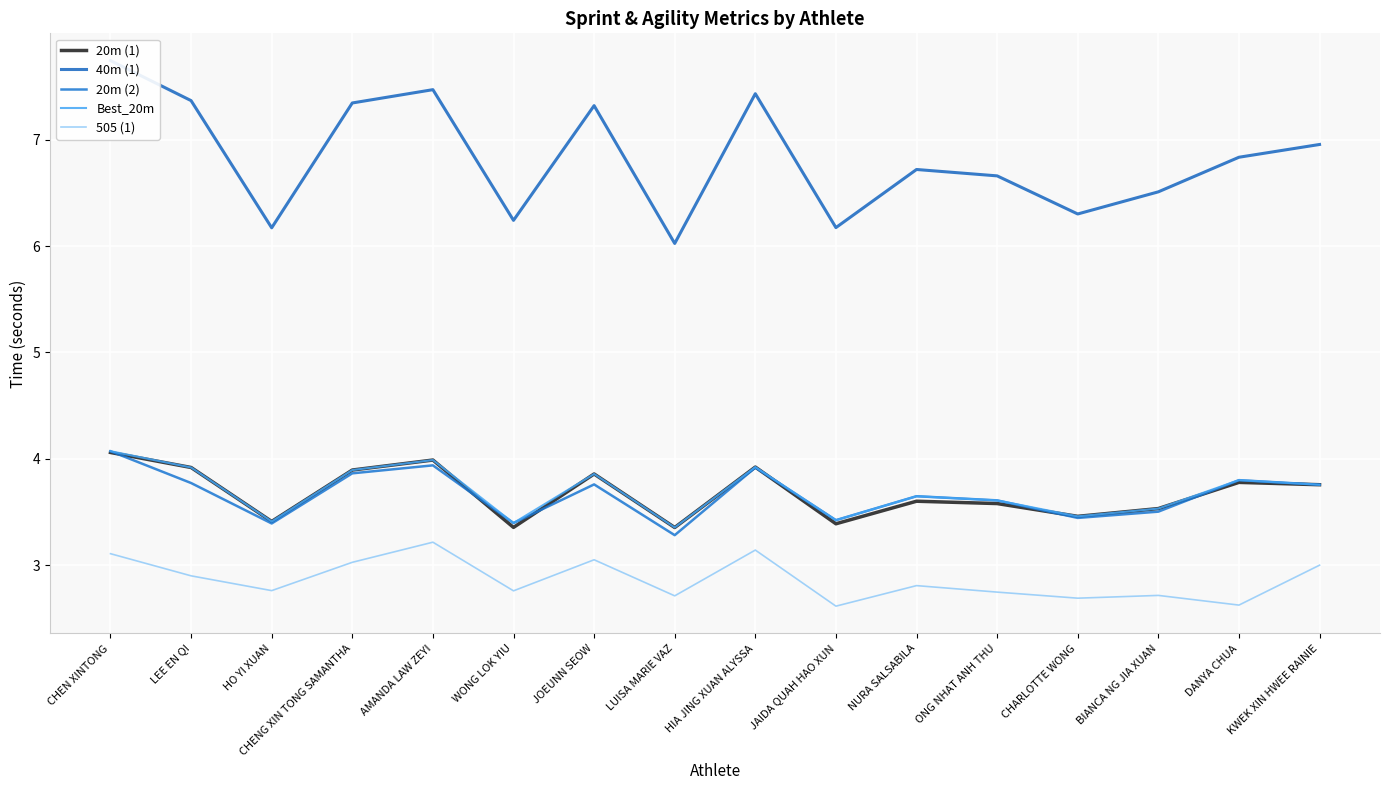

Rank the series at HO YI XUAN from lowest to highest value.

505 (1), 20m (2), 20m (1), Best_20m, 40m (1)